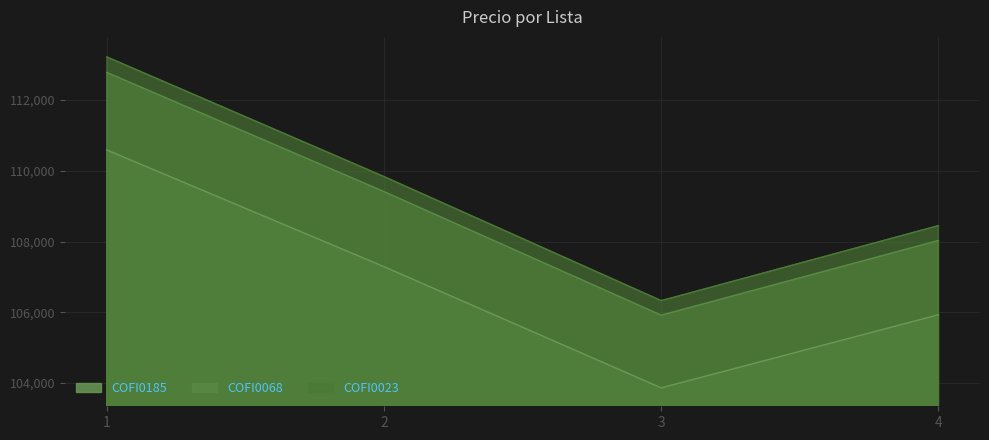

At which category does the chart reach its minimum across all series?

3